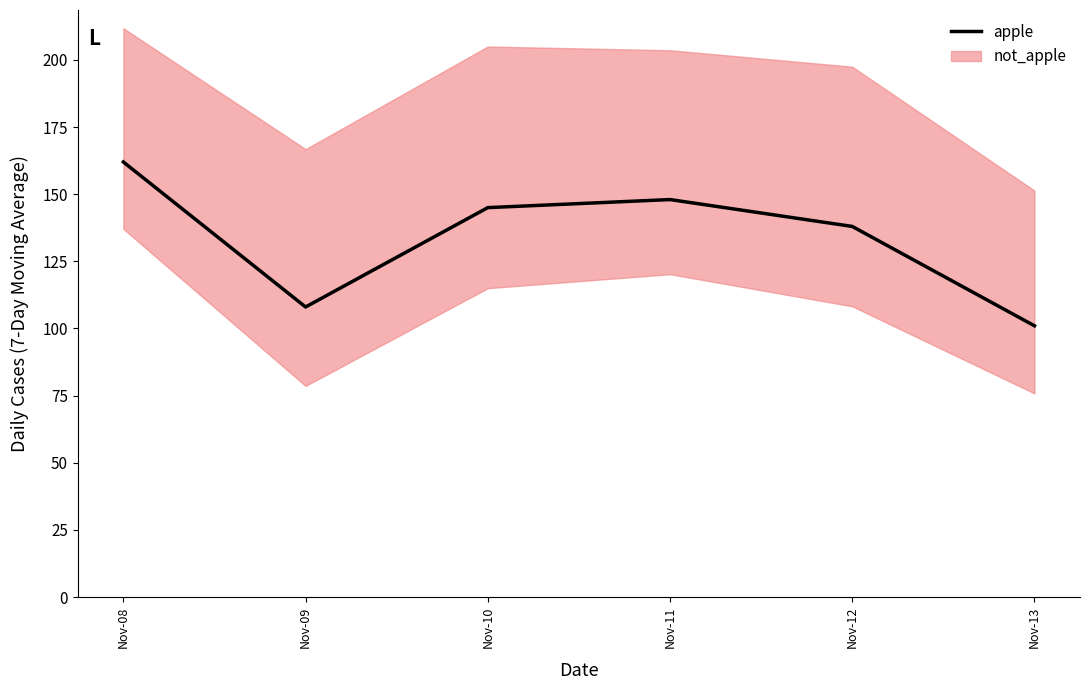

Rank the categories by value from lowest to highest.

Nov-13, Nov-09, Nov-12, Nov-10, Nov-11, Nov-08